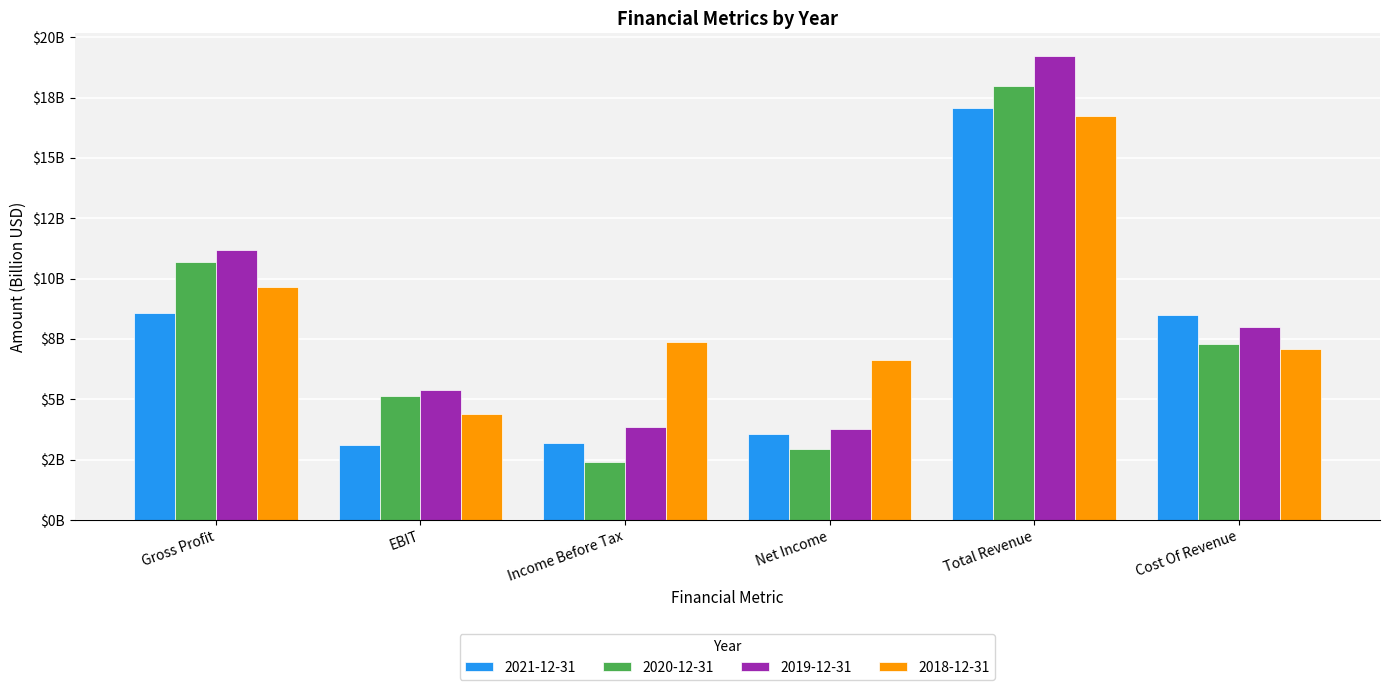

Are the bars horizontal?

No